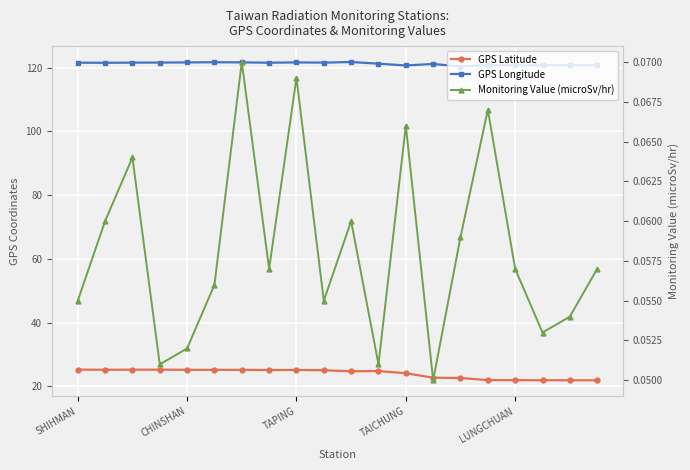

At which category does the chart reach its peak across all series?

10